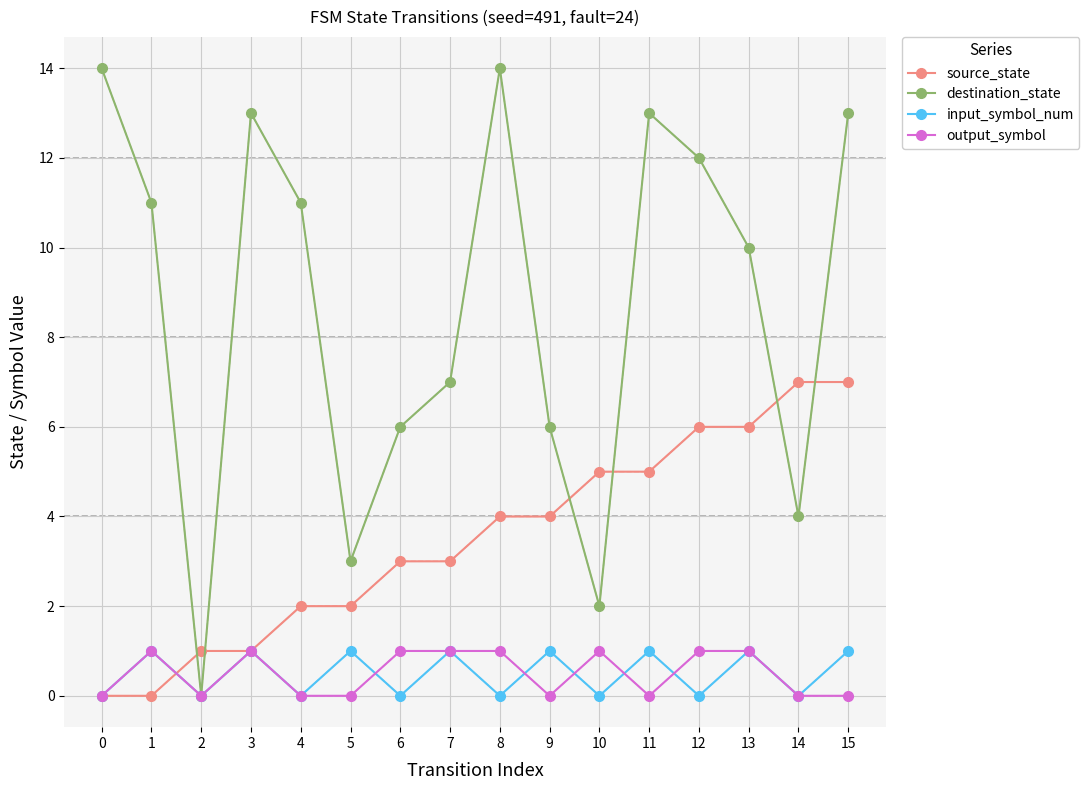

Which series ends up on top after the final intersection of input_symbol_num and source_state?

source_state